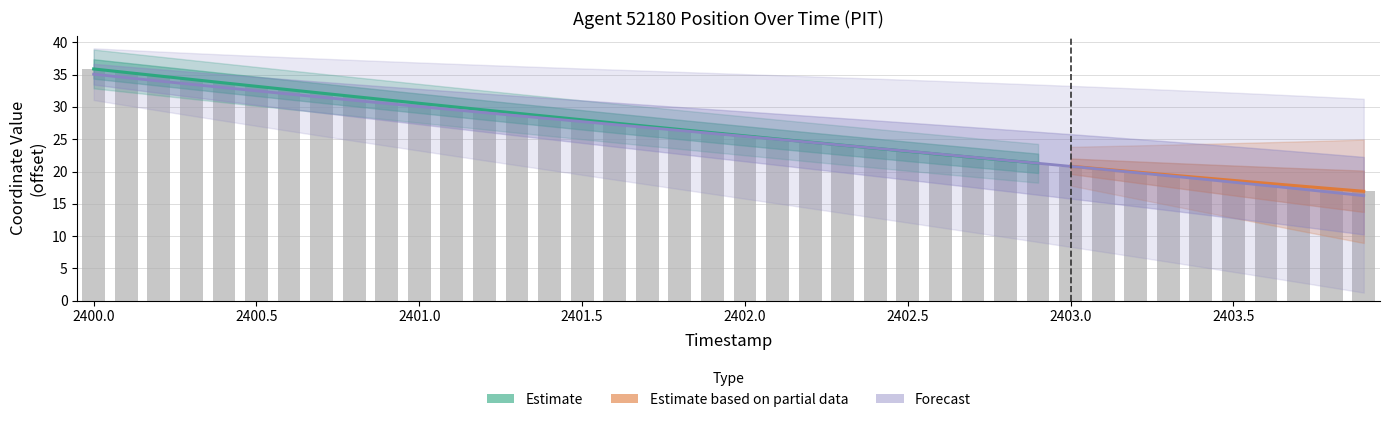

The Y series shows 20.3 at 2403.1. True or false?

True